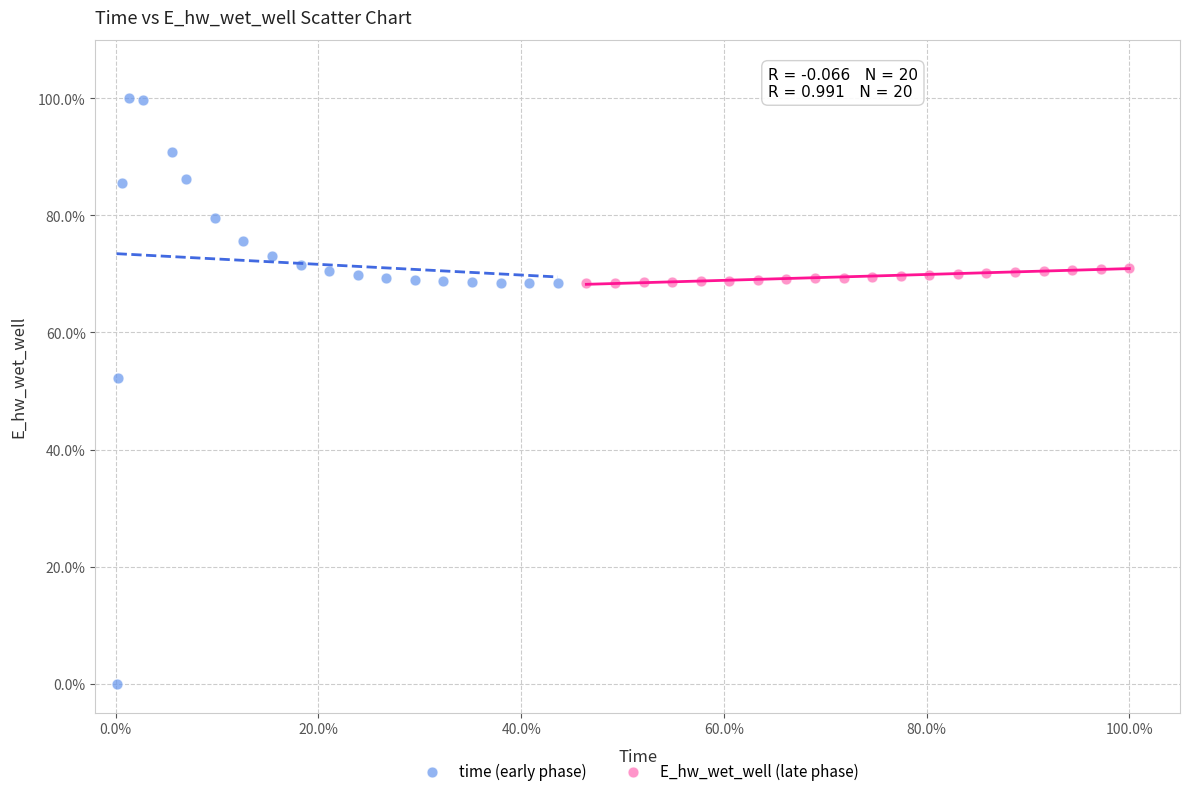

Which series has the widest spread of Y values?

time (early phase)